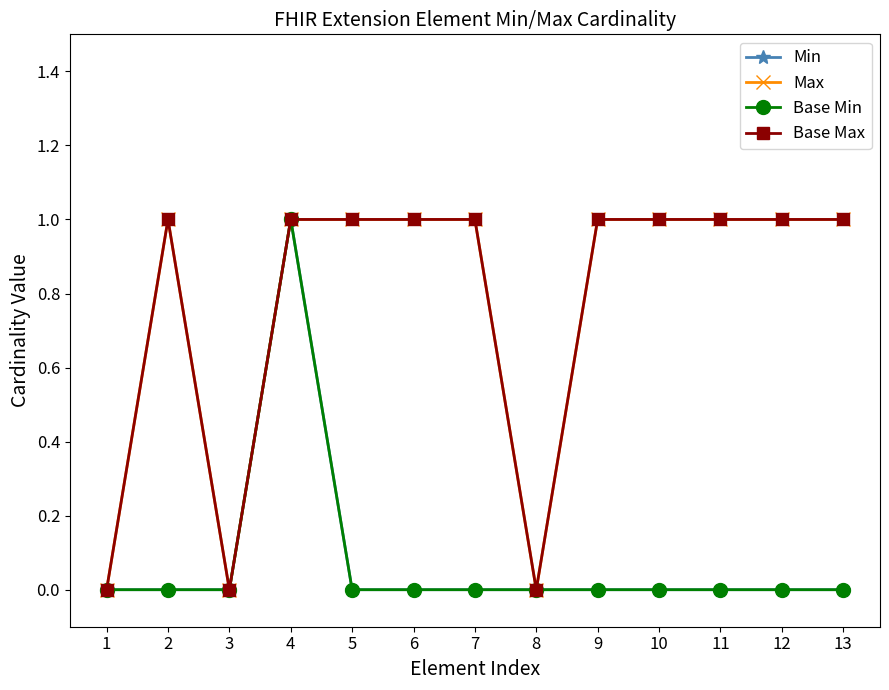

At which label is Base Max closest to 0?

1